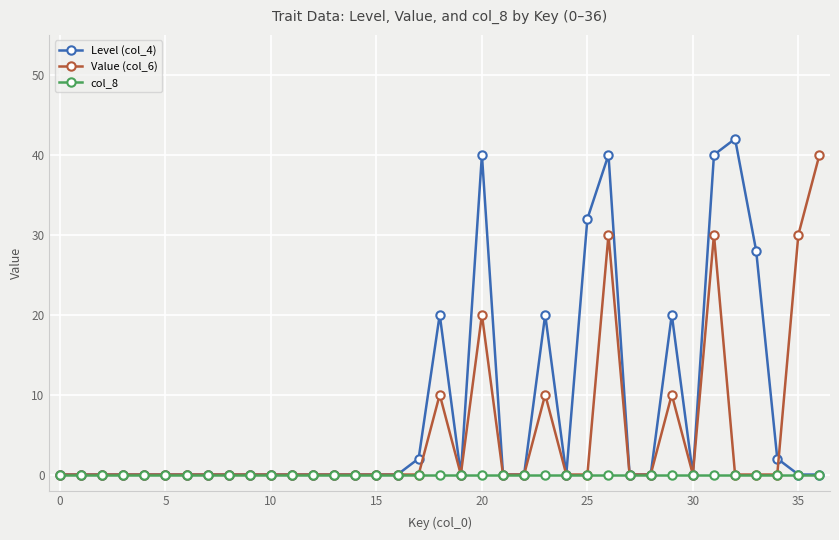

At how many categories does at least one series exceed 7?

11